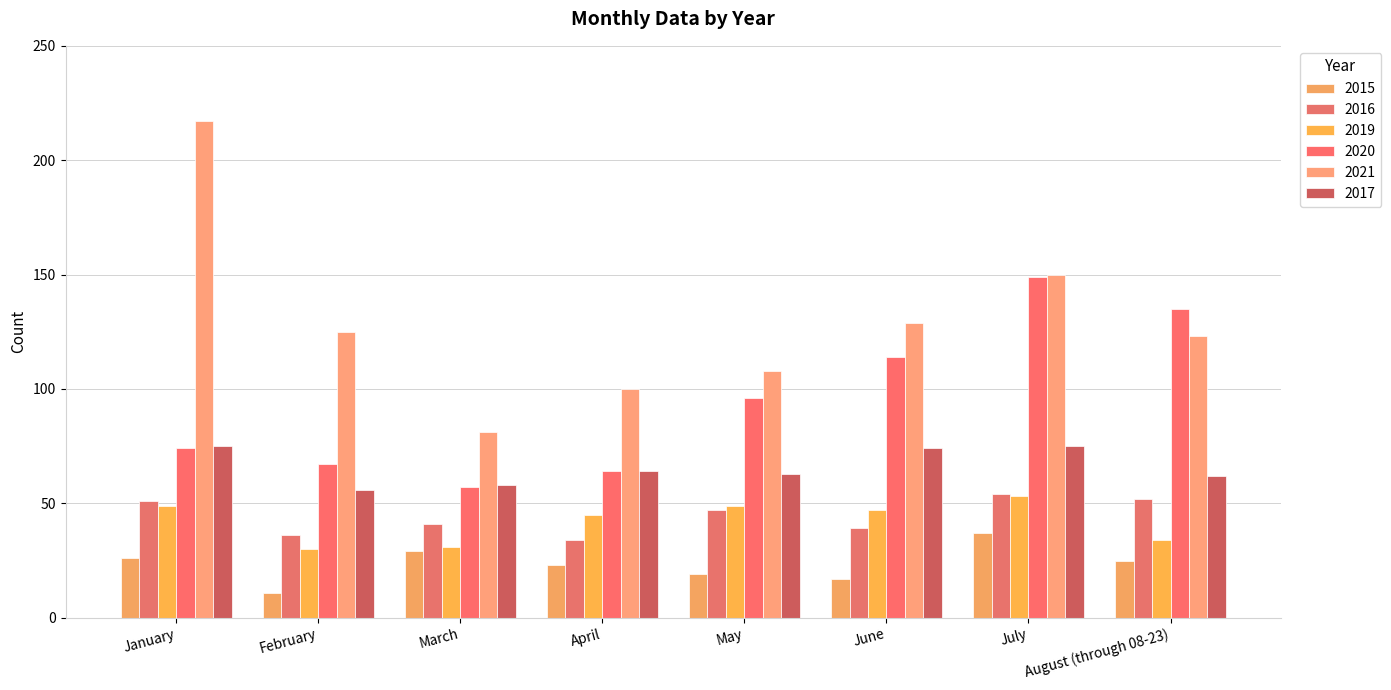

How many data points in 2017 are less than 64?

4